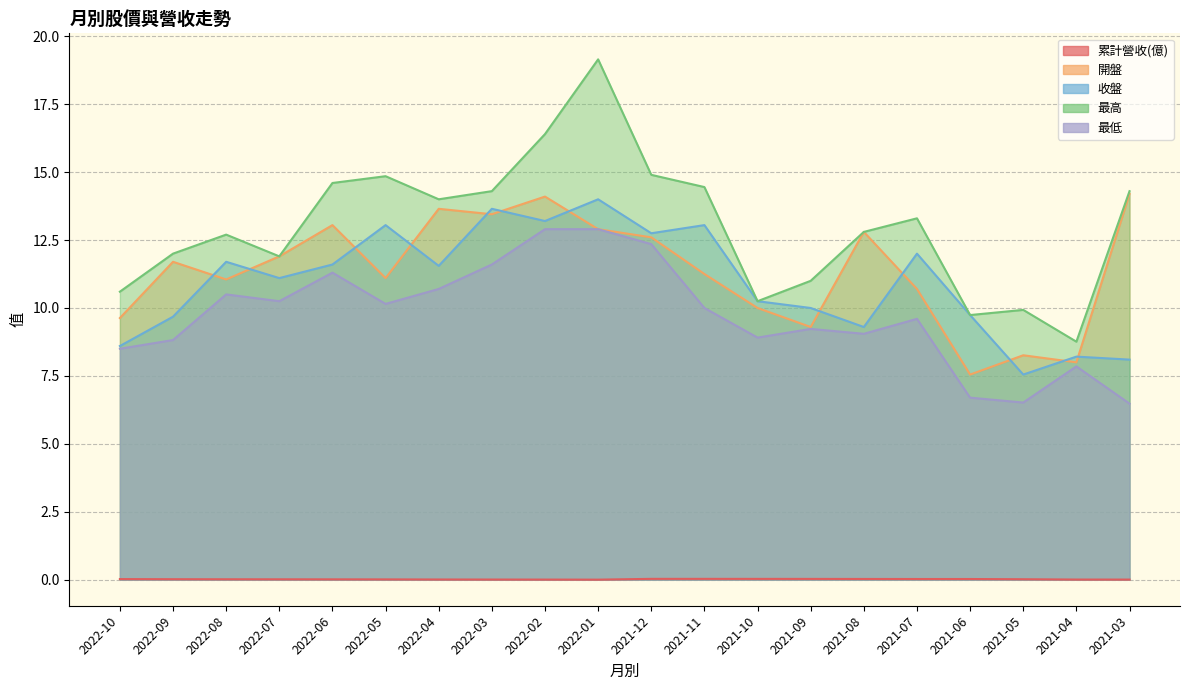

What is the label of the 9th point from the left?

2022-02